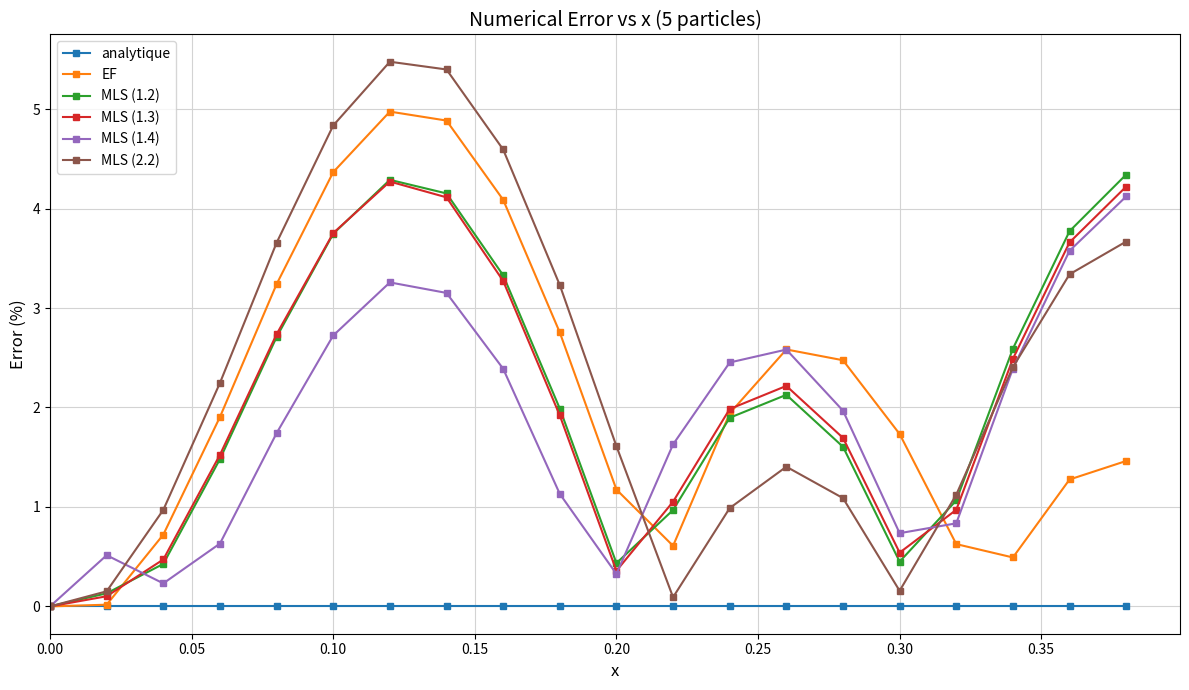

Does the chart have visible grid lines?

Yes